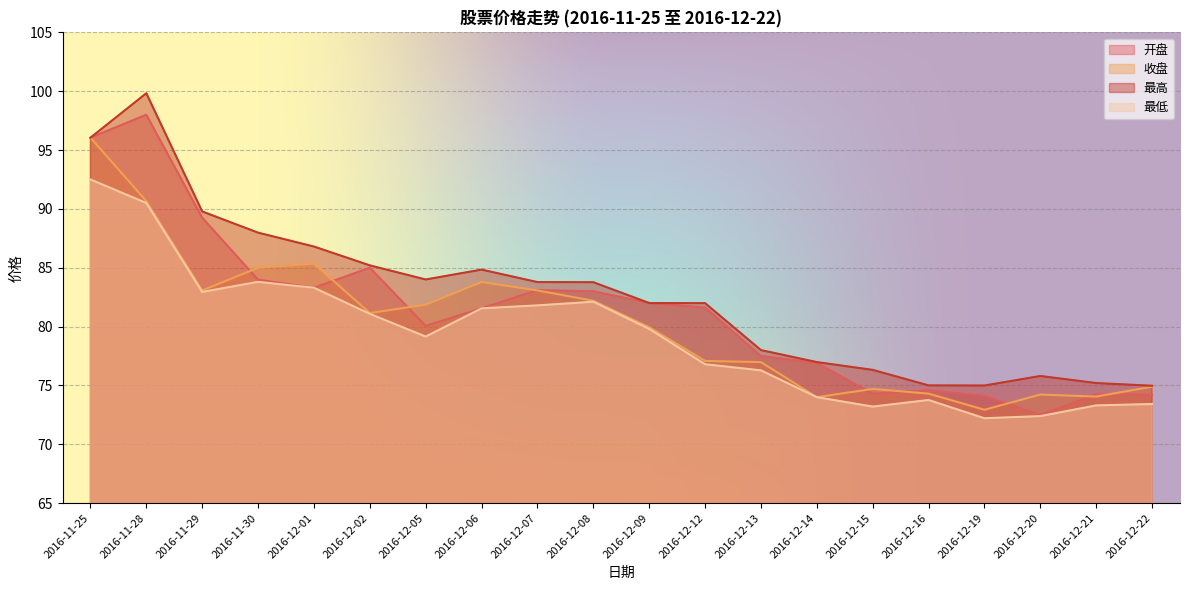

Does the chart display data point markers on the line(s)?

No